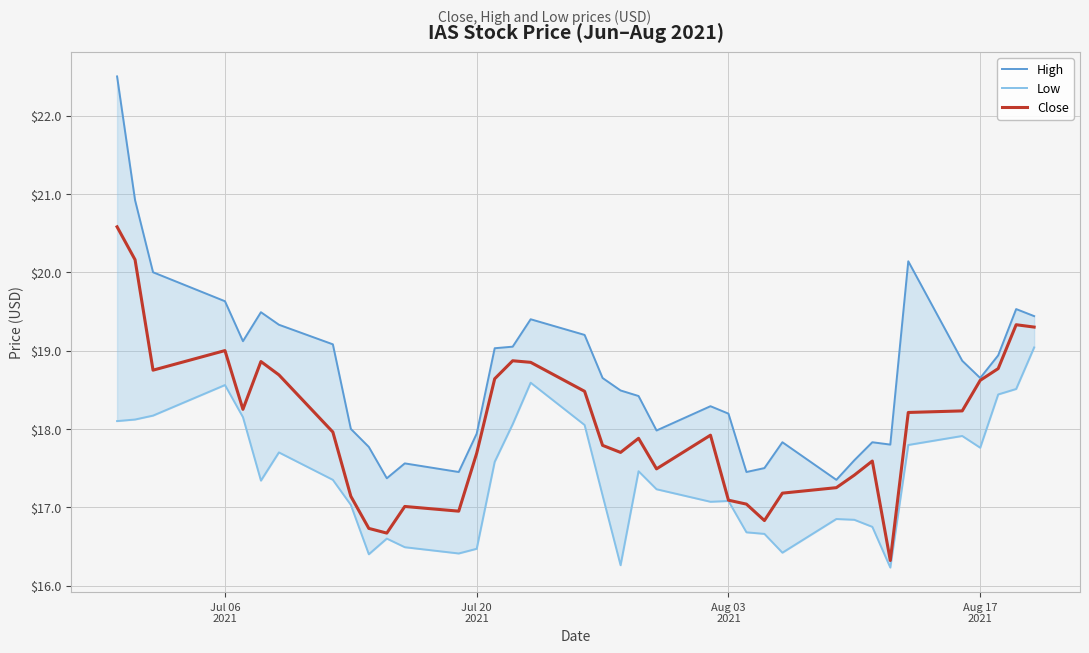

Is it true that Low equals 10.8 at 10?

False